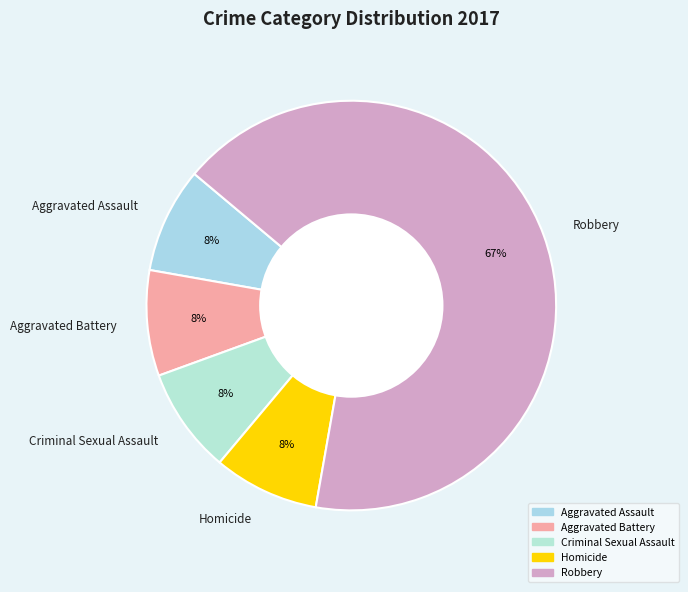

The Aggravated Battery slice represents 1% of the pie. True or false?

False